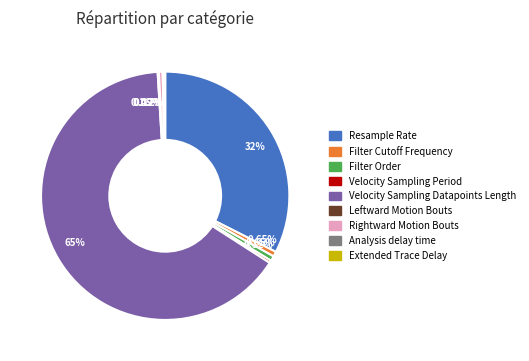

Is Velocity Sampling Period the majority of the pie?

No